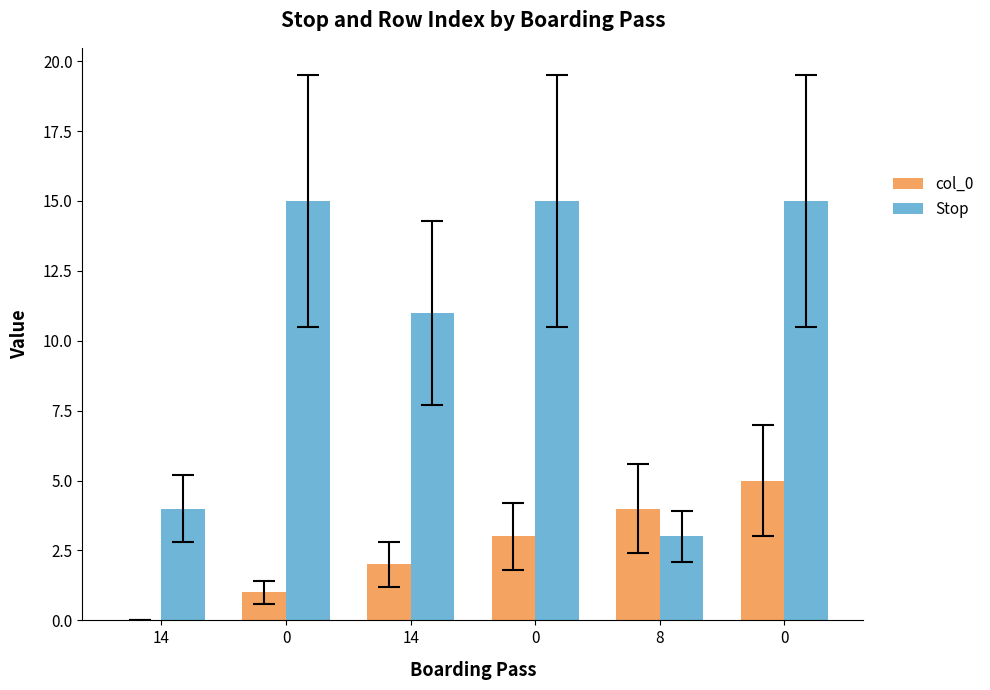

How many groups of bars are there?

6